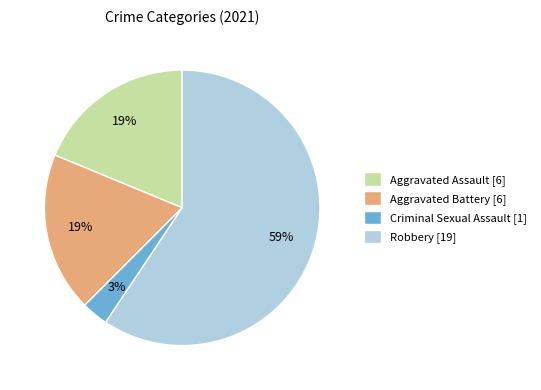

Is there any slice that represents more than half of the pie?

Yes